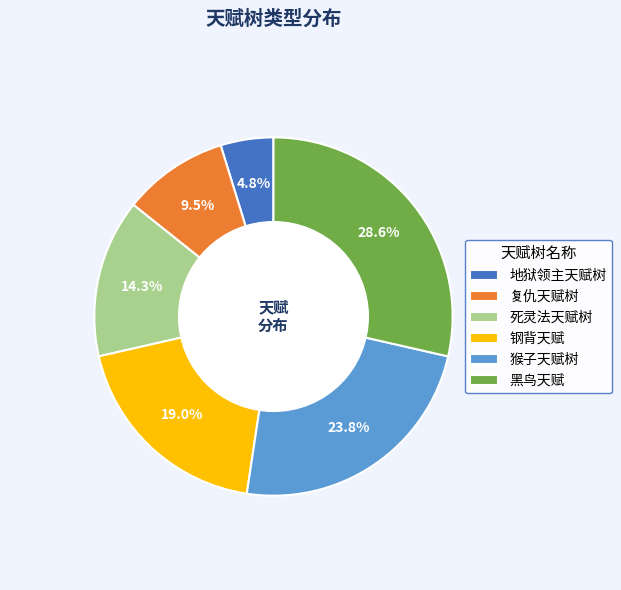

Do 钢背天赋 and 猴子天赋树 together represent more than half of the pie?

No